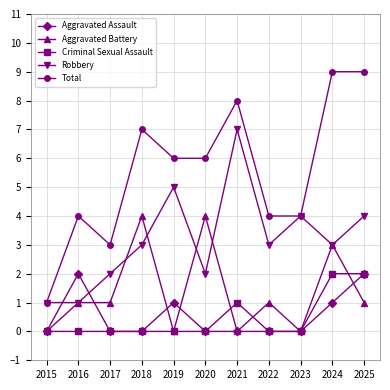

What is the difference between the maximum and second lowest values in the Robbery series?

6